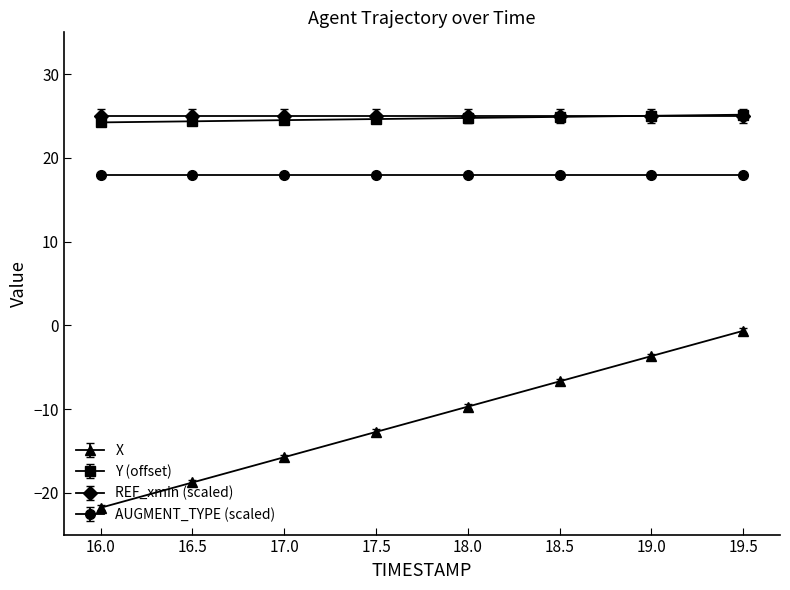

List the labels in order of X value, smallest first.

16.0, 16.5, 17.0, 17.5, 18.0, 18.5, 19.0, 19.5